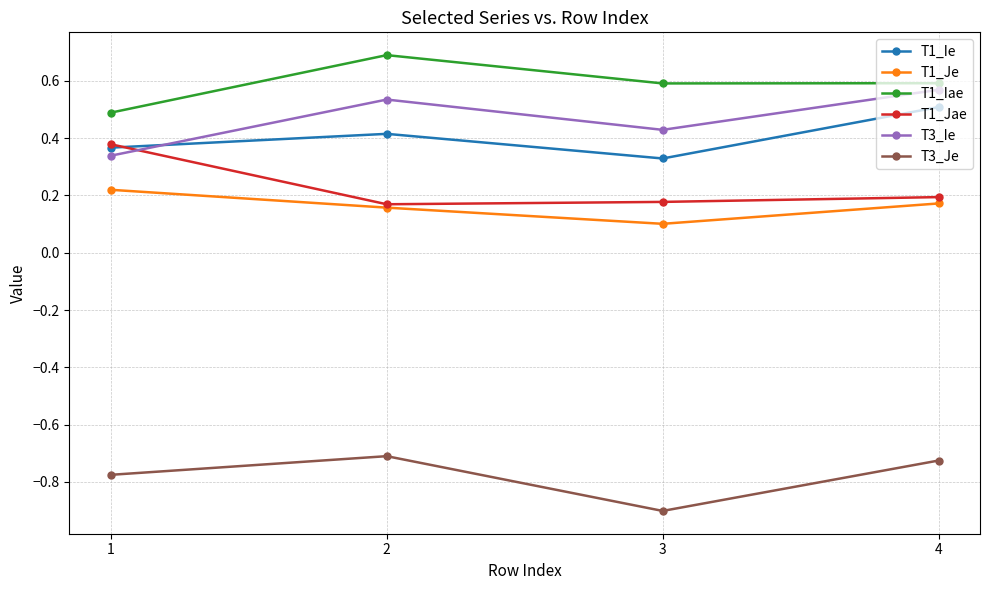

What is the lowest value of the T1_Je series?

0.1